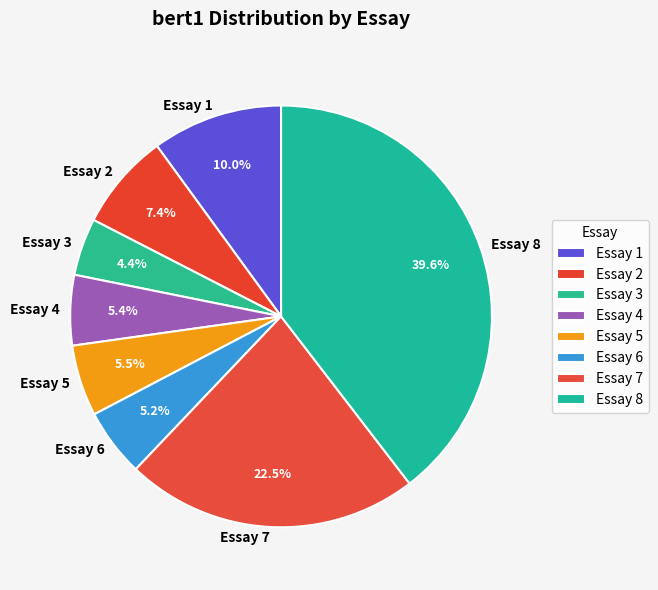

What is the total percentage of Essay 7 and Essay 5?

28.0%